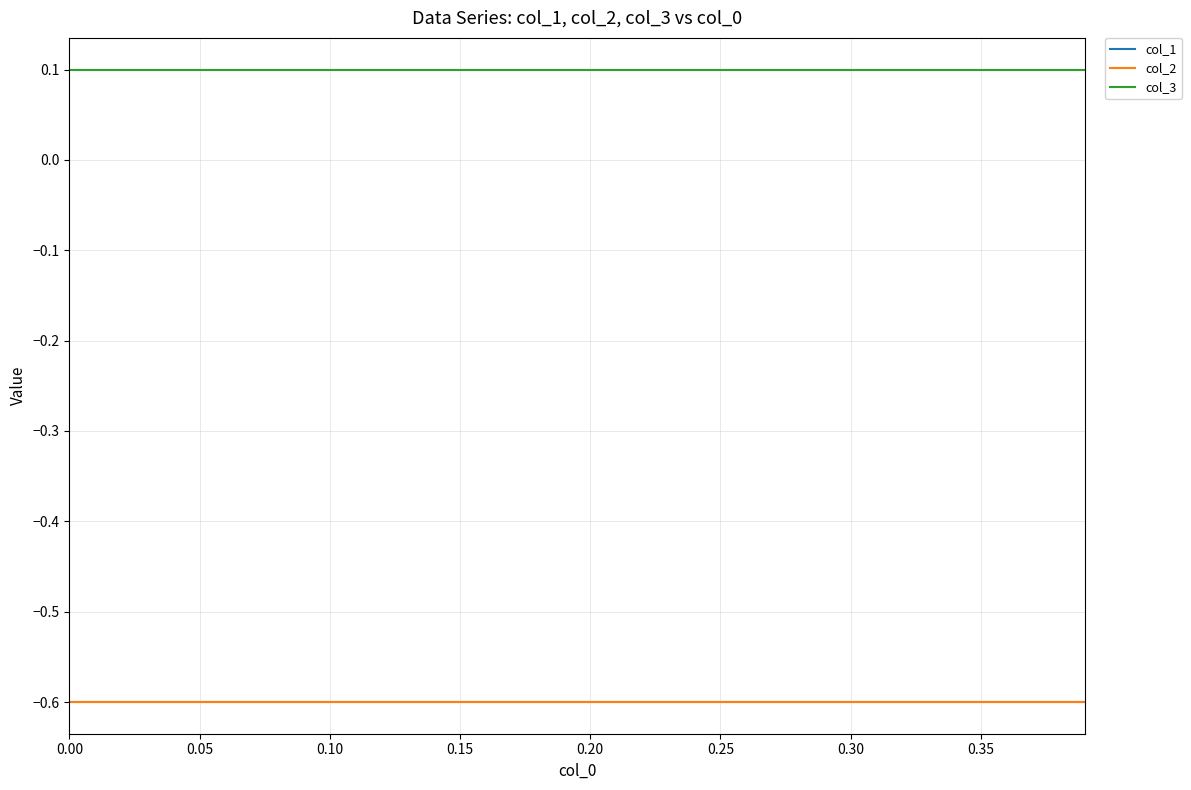

What is the minimum value for col_2?

-0.6